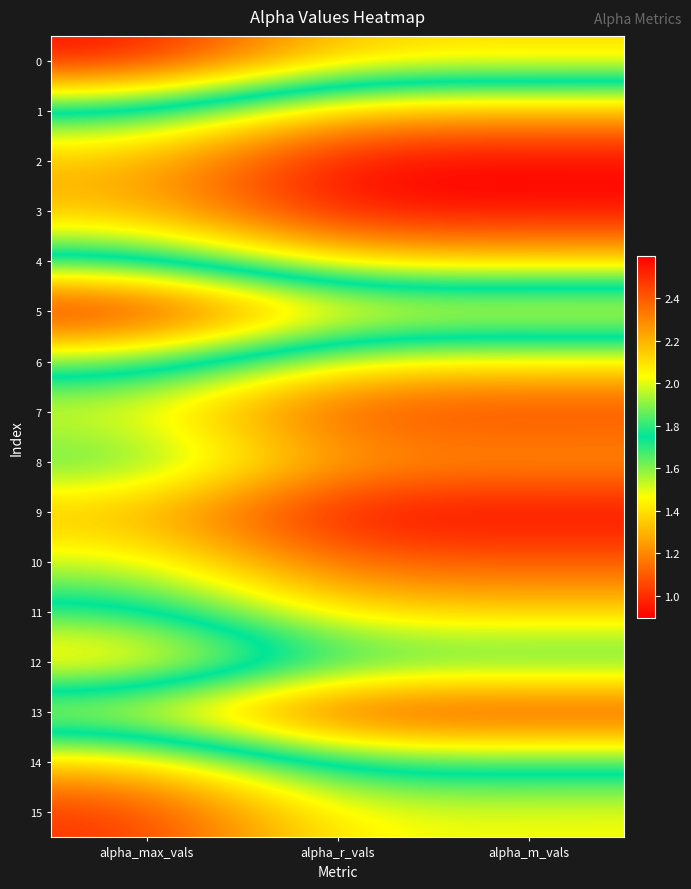

Reading right to left, what are all the values shown in this chart?

0: alpha_m_vals=2.1	alpha_r_vals=2.1	alpha_max_vals=2.6
1: alpha_m_vals=1.3	alpha_r_vals=1.3	alpha_max_vals=1.7
2: alpha_m_vals=0.9	alpha_r_vals=0.9	alpha_max_vals=1.3
3: alpha_m_vals=0.9	alpha_r_vals=0.9	alpha_max_vals=1.3
4: alpha_m_vals=1.3	alpha_r_vals=1.3	alpha_max_vals=1.8
5: alpha_m_vals=2.1	alpha_r_vals=2.1	alpha_max_vals=2.6
6: alpha_m_vals=1.4	alpha_r_vals=1.4	alpha_max_vals=1.9
7: alpha_m_vals=1.0	alpha_r_vals=1.0	alpha_max_vals=1.5
8: alpha_m_vals=1.3	alpha_r_vals=1.2	alpha_max_vals=1.7
9: alpha_m_vals=0.9	alpha_r_vals=0.9	alpha_max_vals=1.3
10: alpha_m_vals=1.1	alpha_r_vals=1.1	alpha_max_vals=1.5
11: alpha_m_vals=1.4	alpha_r_vals=1.4	alpha_max_vals=1.8
12: alpha_m_vals=1.7	alpha_r_vals=1.7	alpha_max_vals=2.2
13: alpha_m_vals=1.0	alpha_r_vals=1.0	alpha_max_vals=1.4
14: alpha_m_vals=1.7	alpha_r_vals=1.7	alpha_max_vals=2.2
15: alpha_m_vals=2.0	alpha_r_vals=2.0	alpha_max_vals=2.5